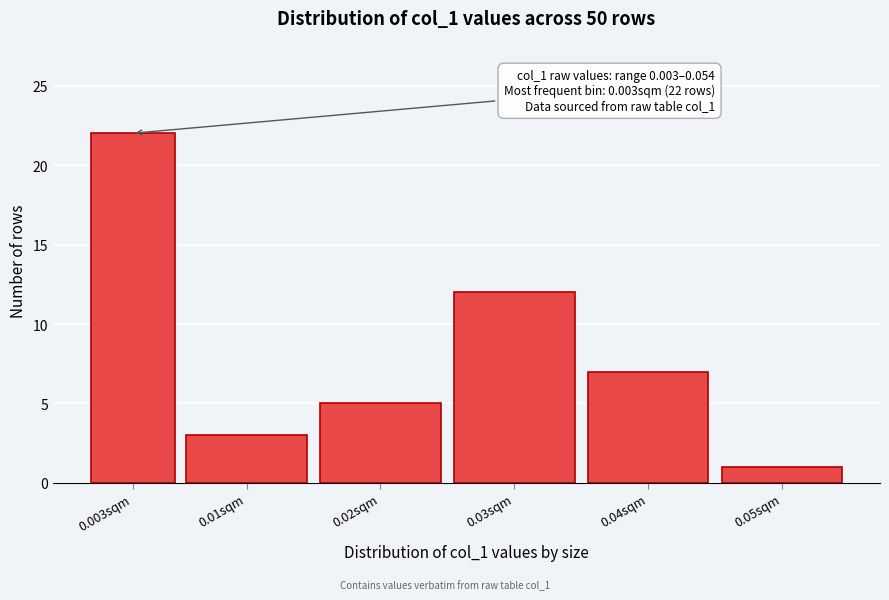

Reading right to left, what are all the values shown in this chart?

0.05sqm=1	0.04sqm=7	0.03sqm=12	0.02sqm=5	0.01sqm=3	0.003sqm=22